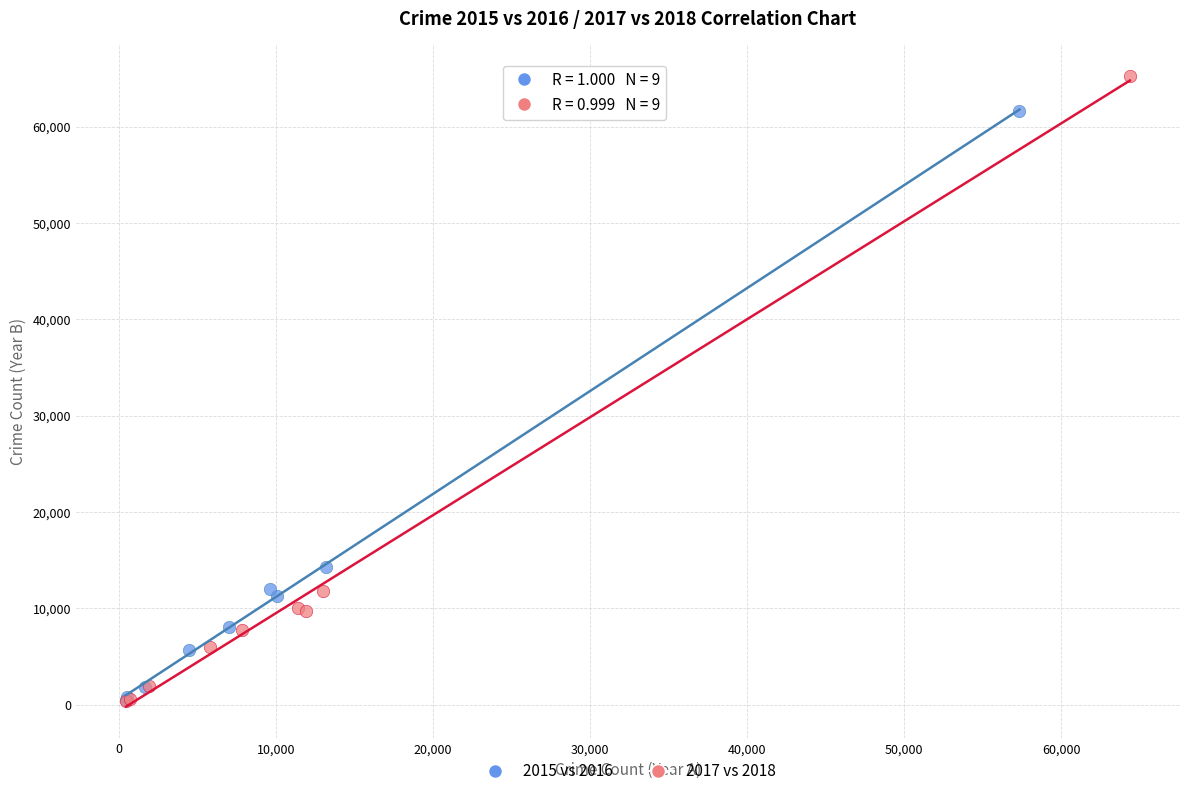

Which series has the largest Y range (max minus min)?

2017 vs 2018